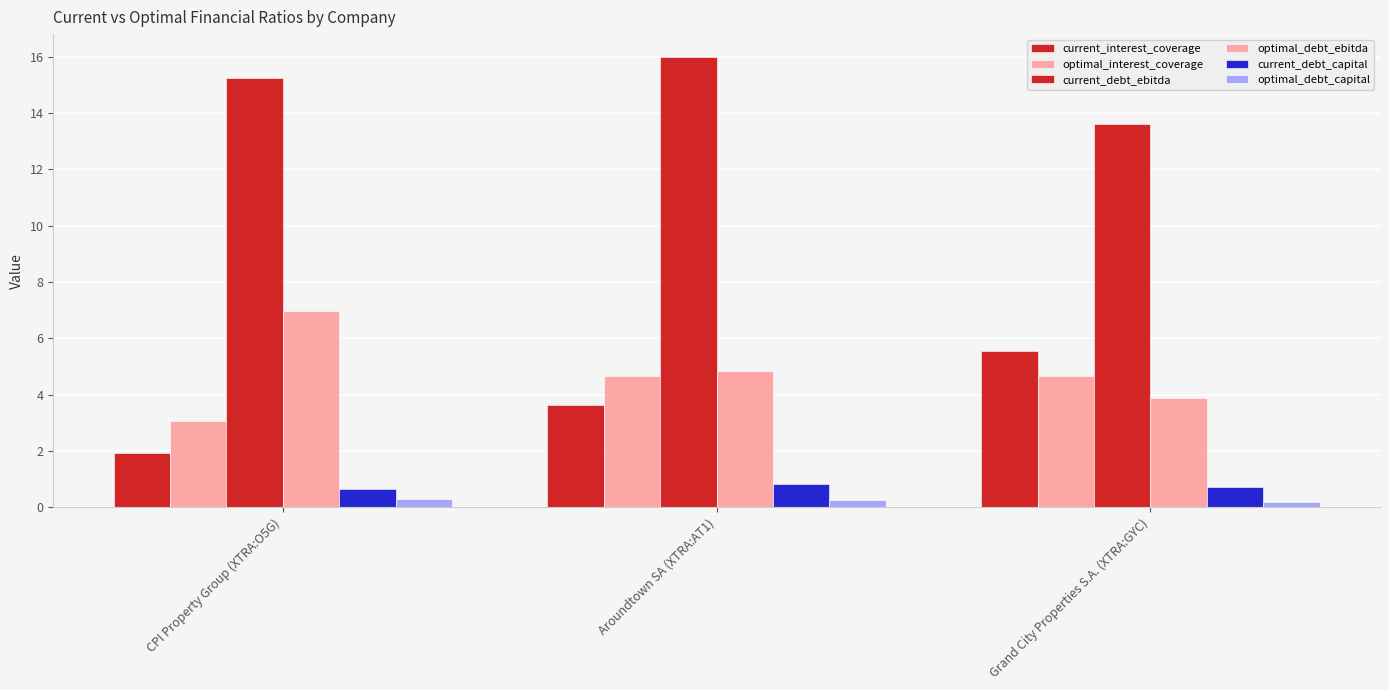

How many groups of bars are there?

3